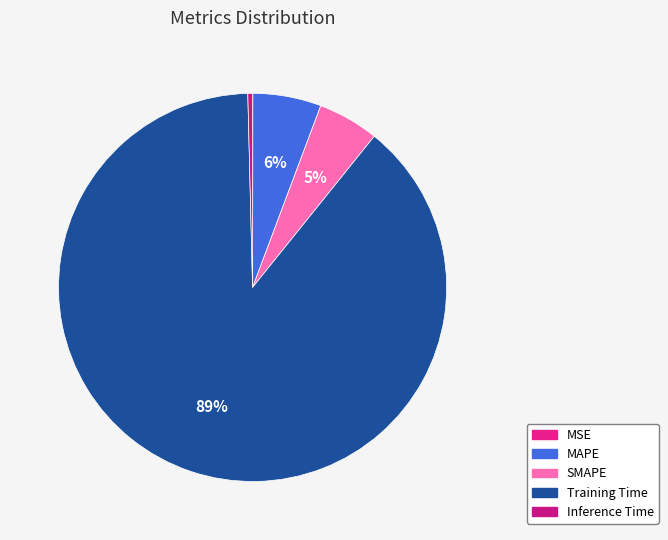

Which category accounts for the majority?

Training Time